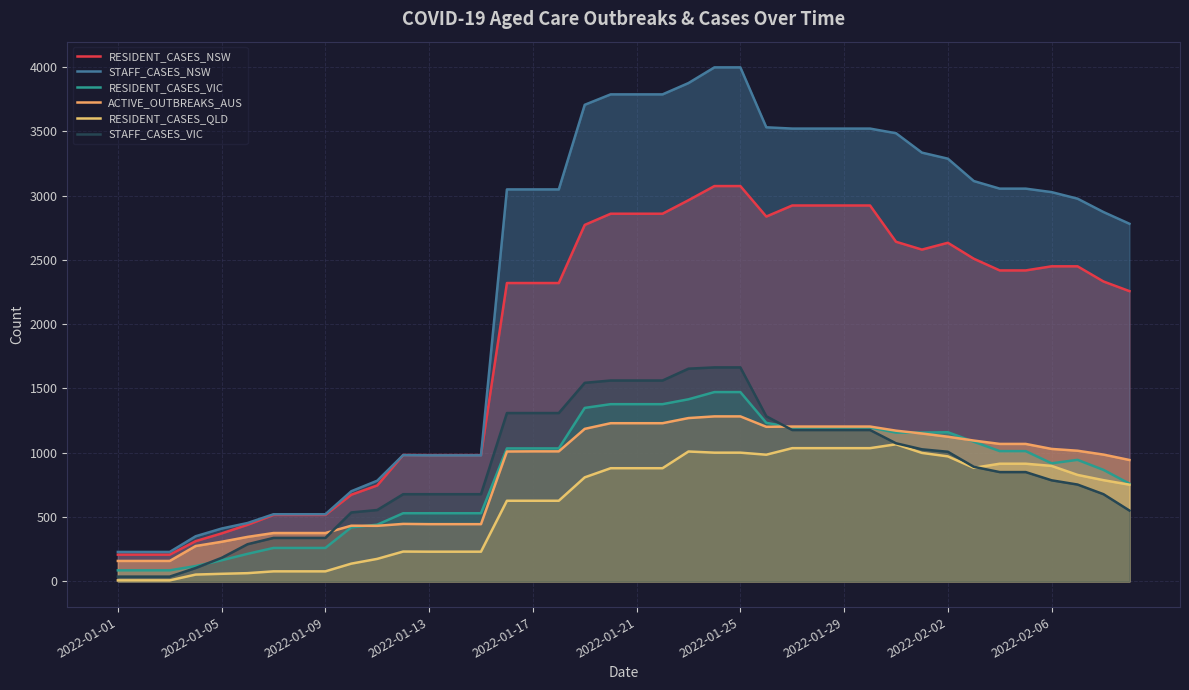

Does the chart have visible grid lines?

Yes